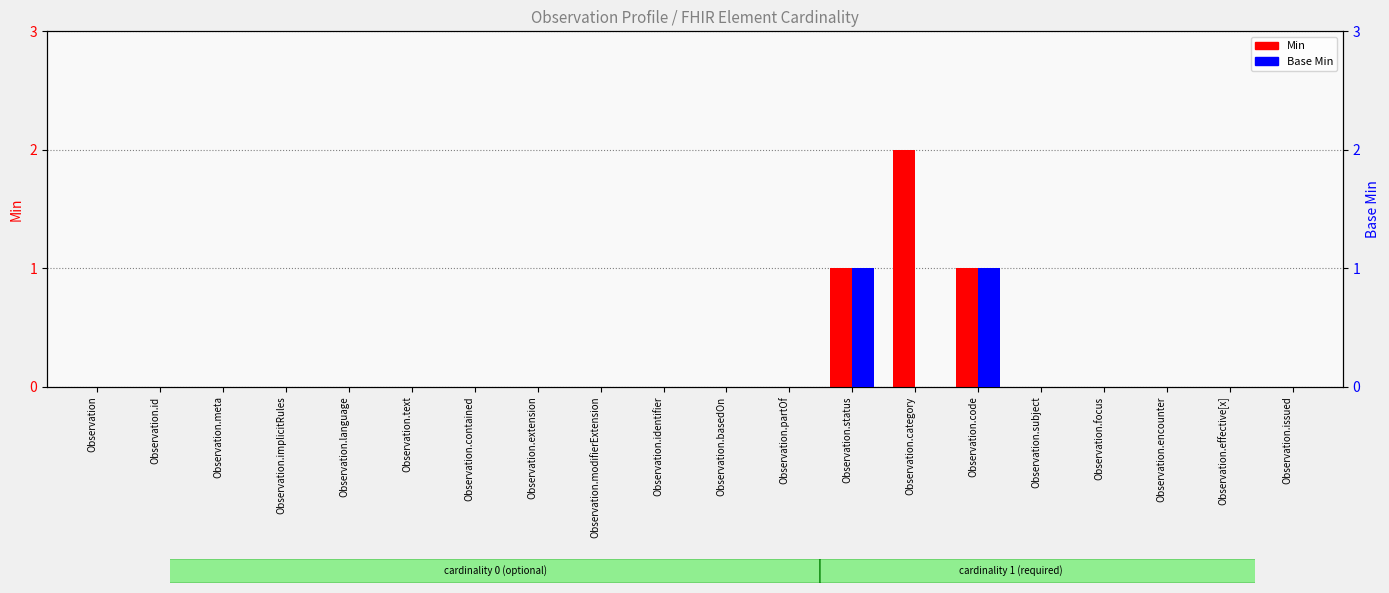

List the series in order of their overall mean, highest first.

Min, Base Min